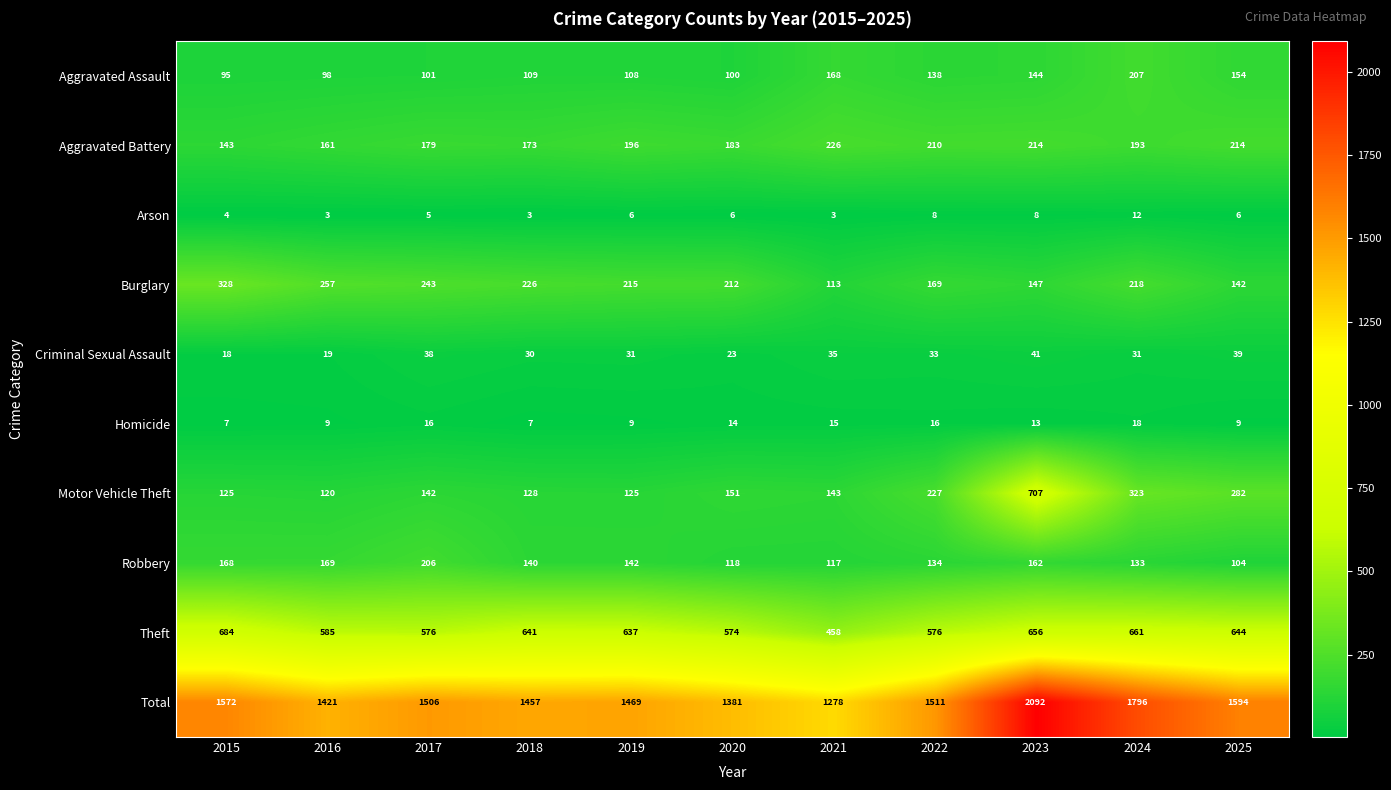

What is the average value of the Criminal Sexual Assault series?

31